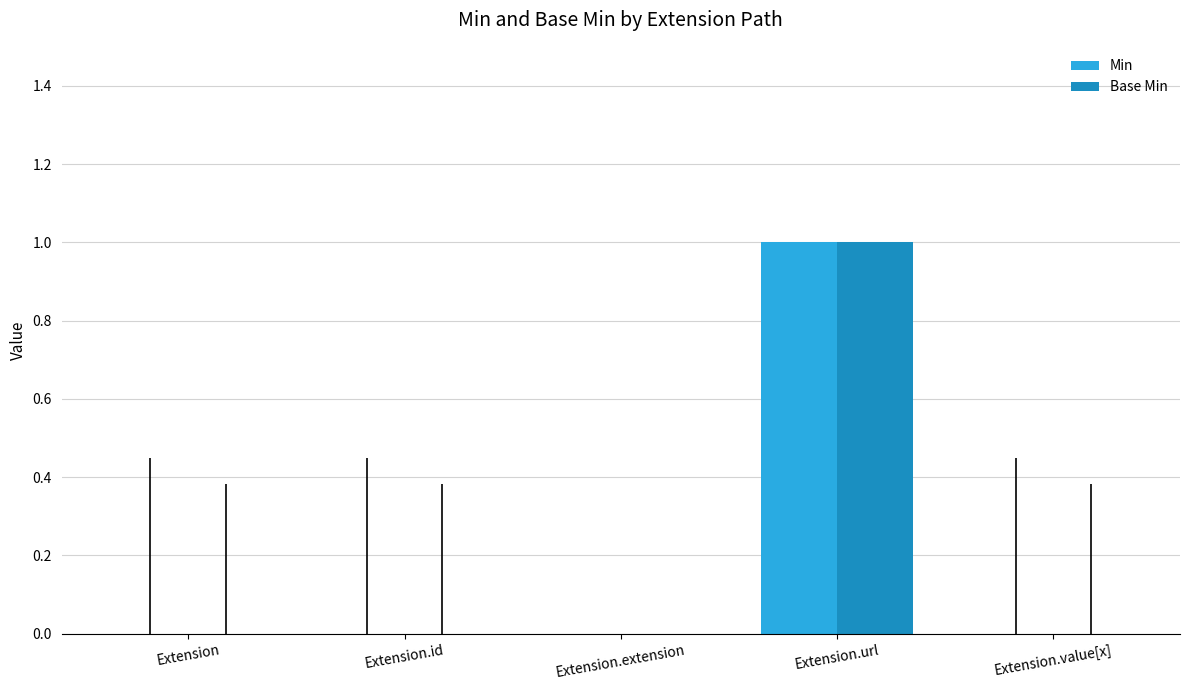

How many distinct data groups are displayed?

2